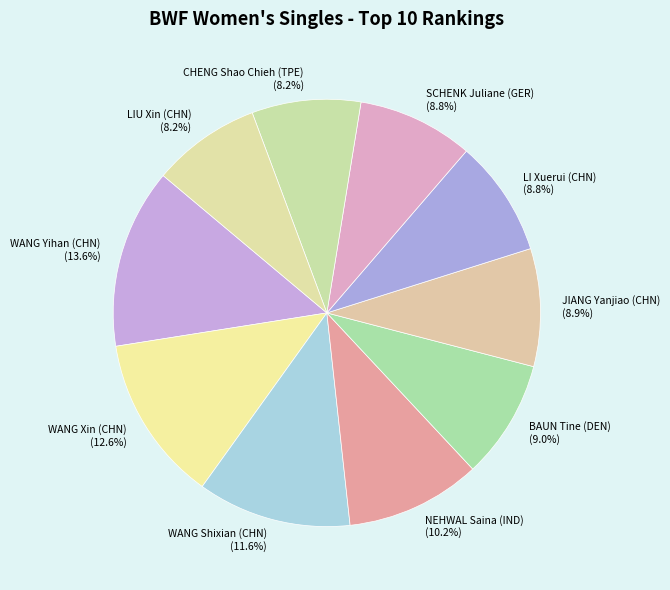

Approximately how many times larger is the value at CHENG Shao Chieh (TPE) compared to LI Xuerui (CHN)?

0.9